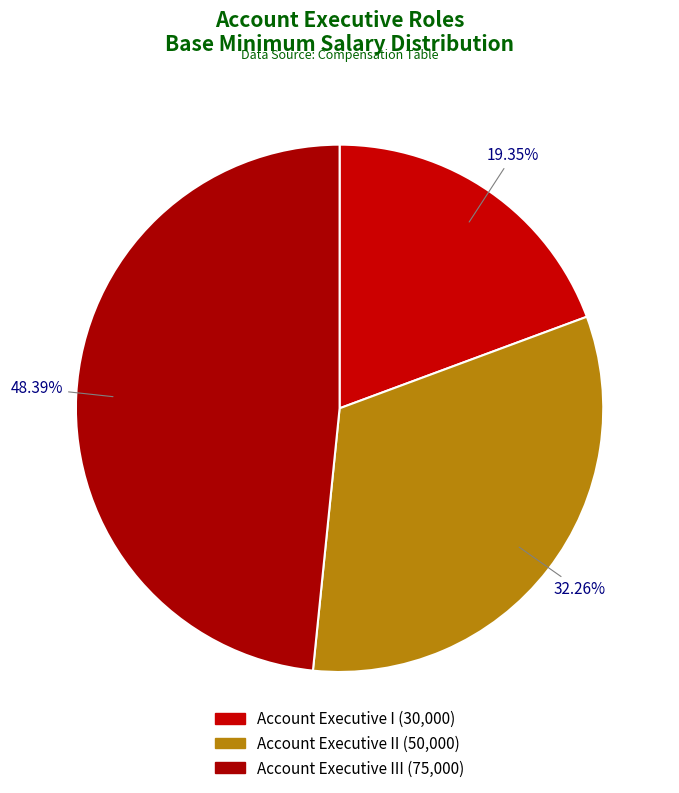

How many slices are in this pie chart?

3